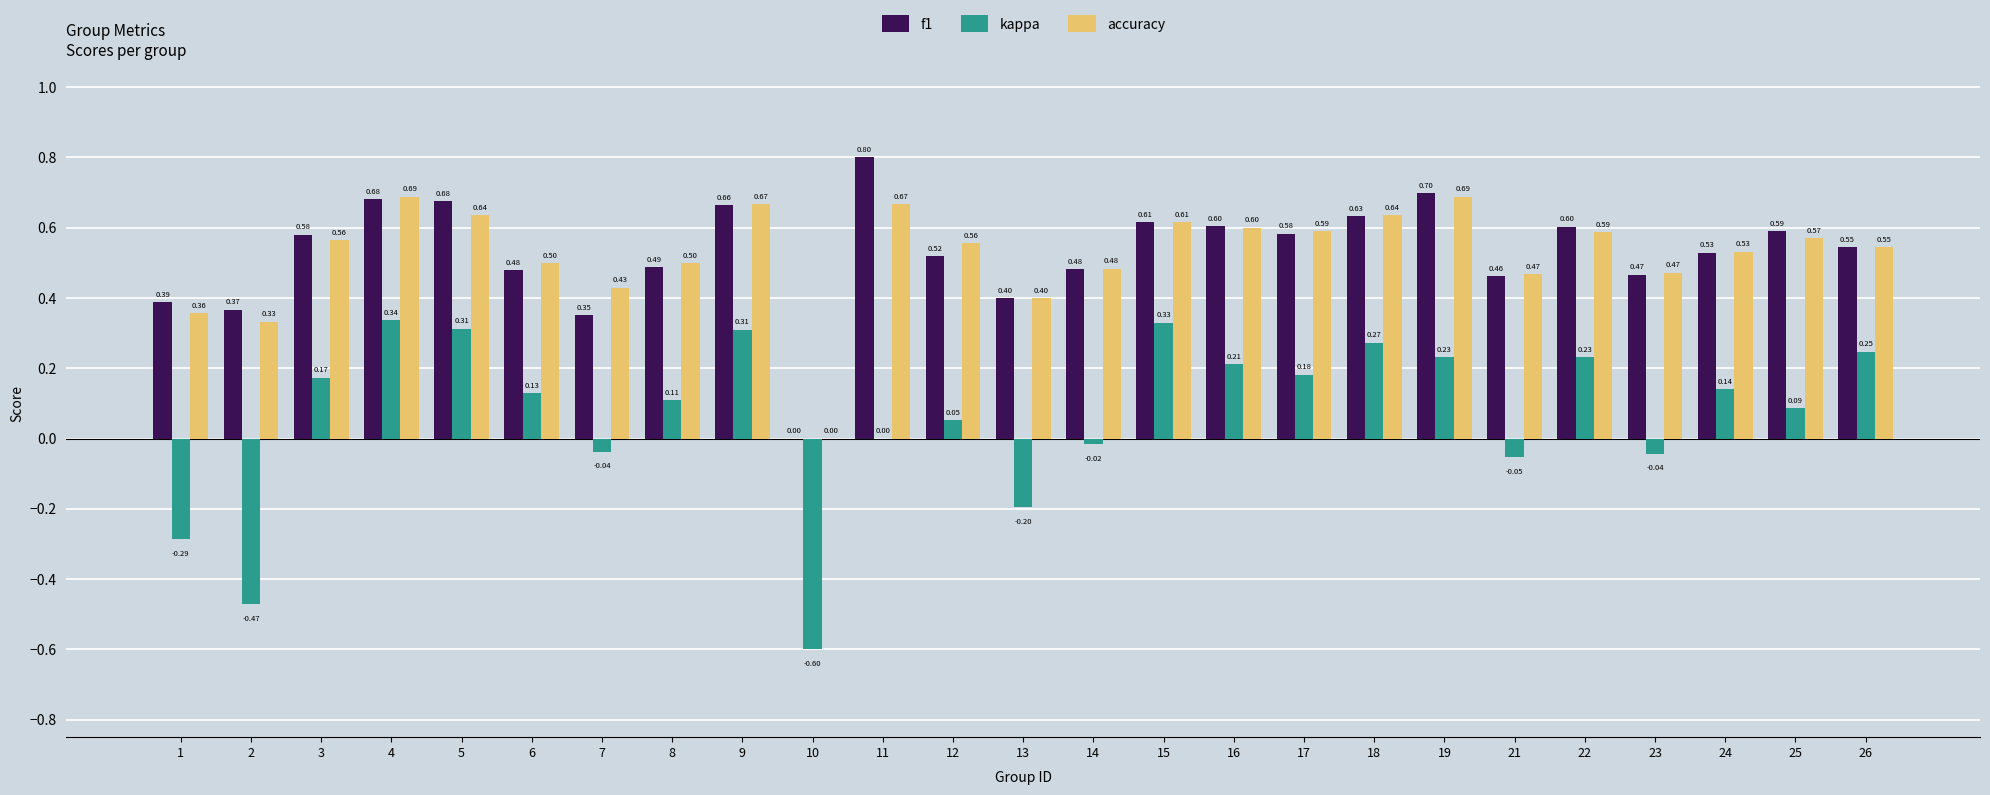

Between 11 and 21, which series saw the biggest shift?

f1